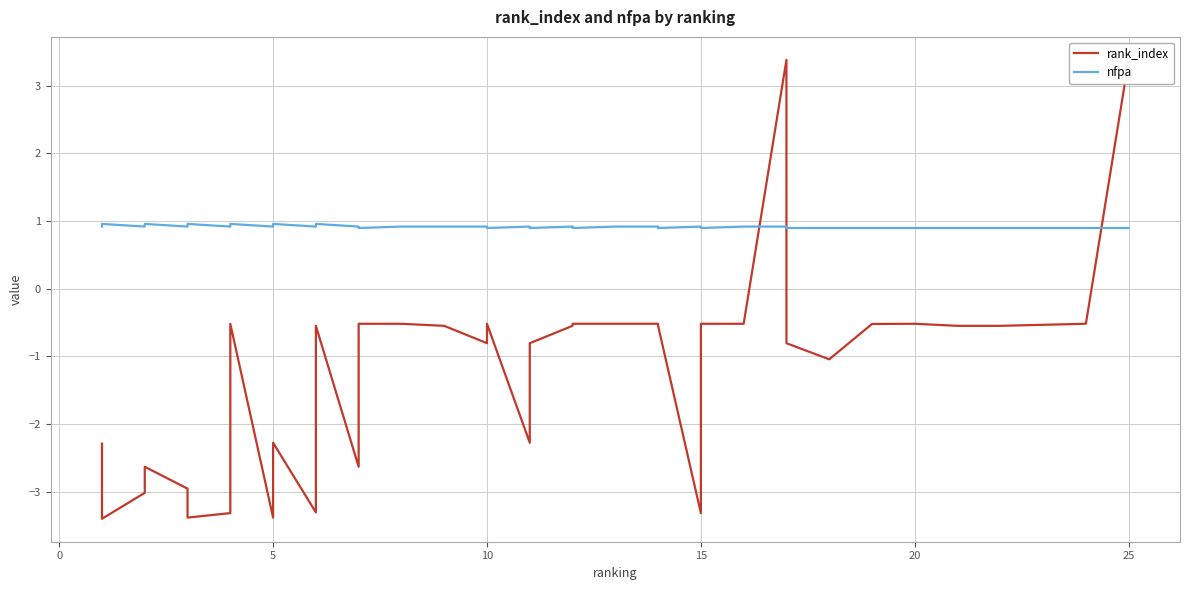

What is the smallest value displayed?

-3.4